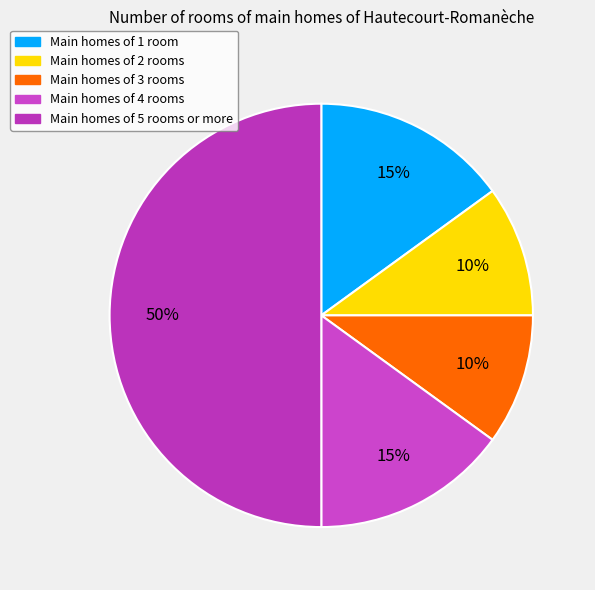

How many slices are in this pie chart?

5